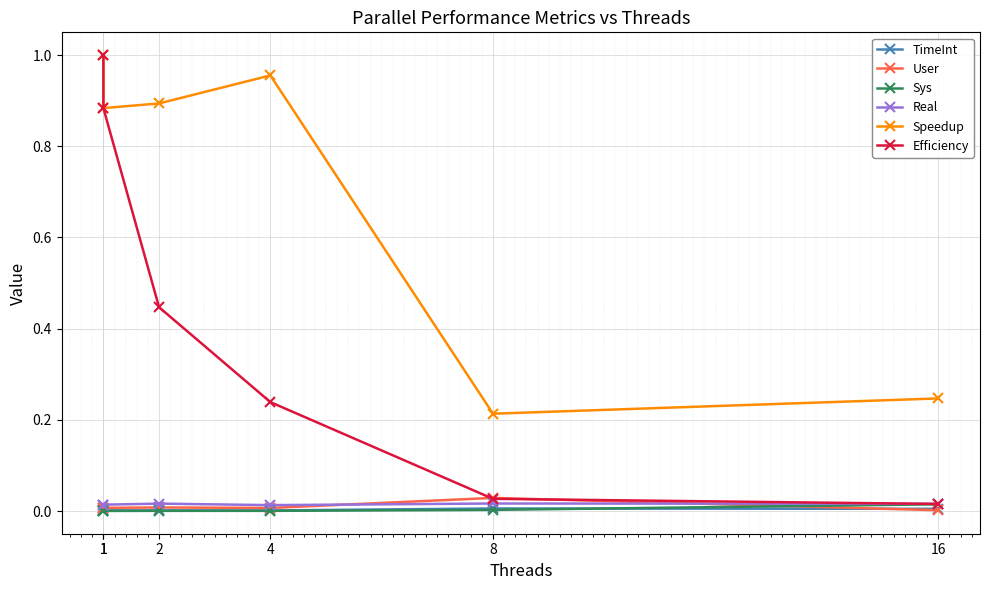

What is the greatest value displayed?

1.0